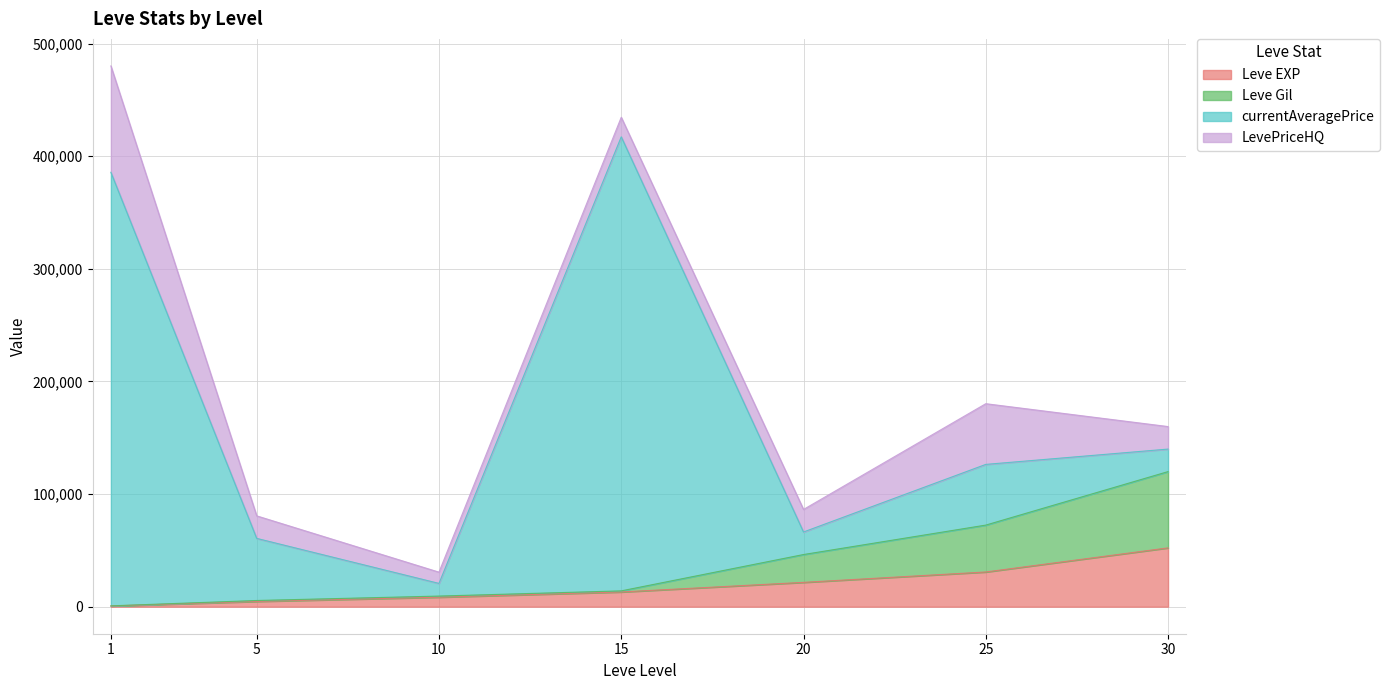

At which label does Leve Gil reach its minimum?

1